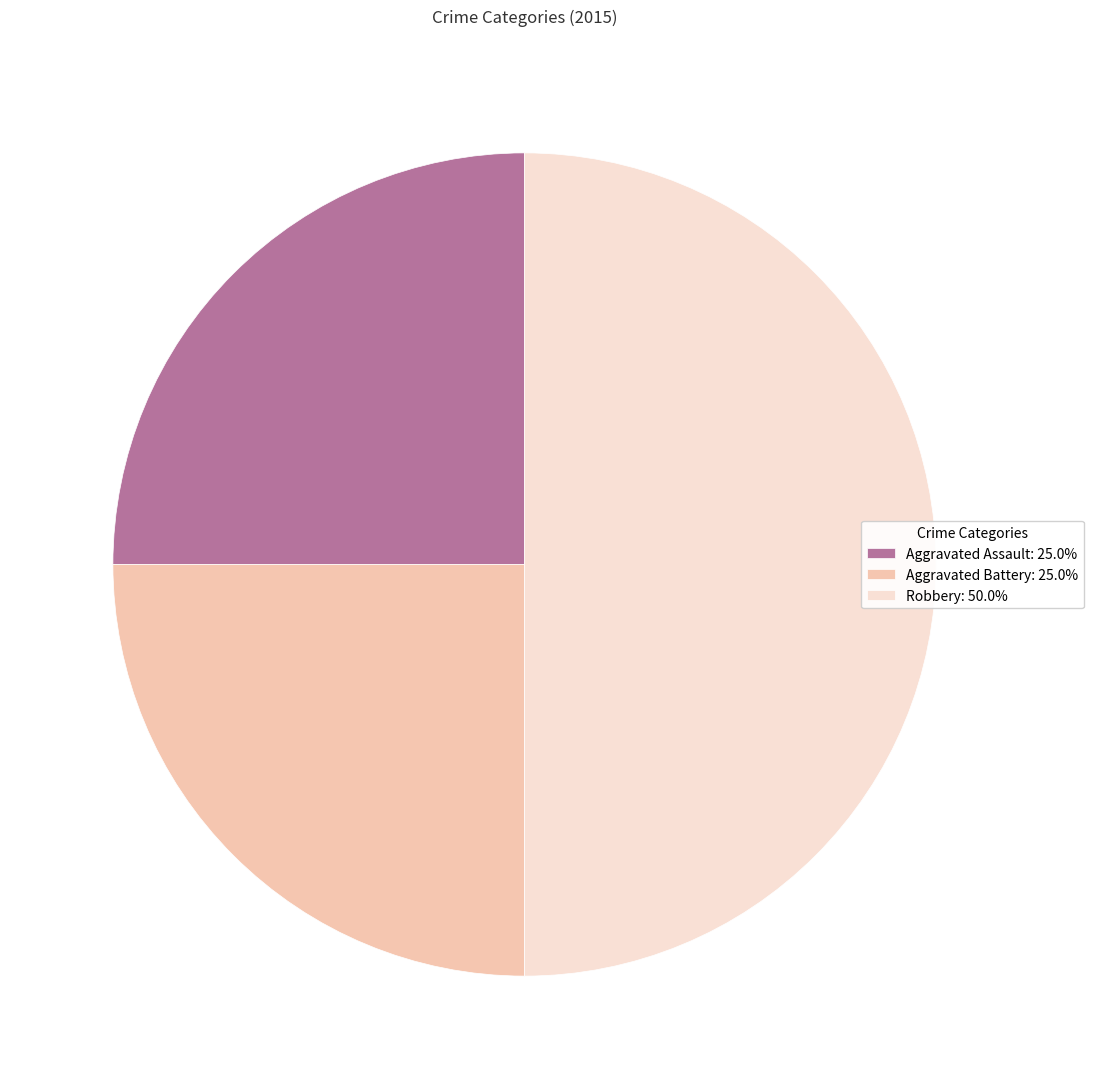

Does Aggravated Assault: 25.0% represent more than half of the total?

No